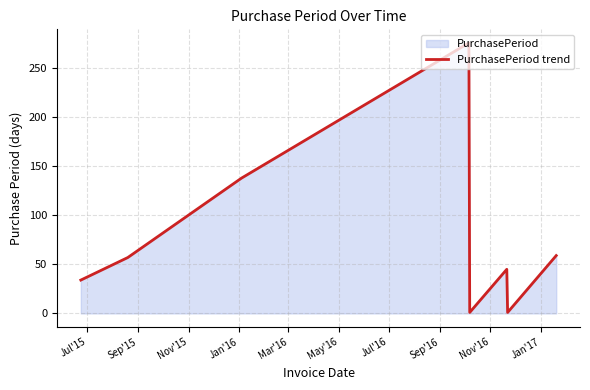

True or false: there are more than 2 points higher than both neighbors.

False